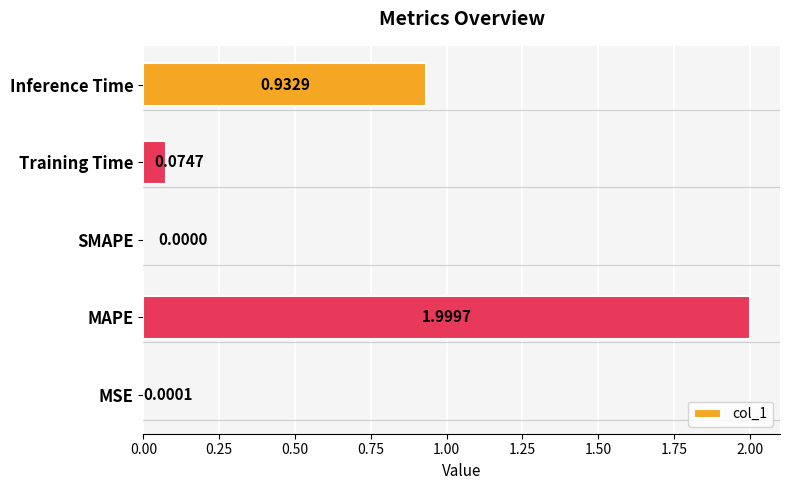

How many data points does each series have?

5